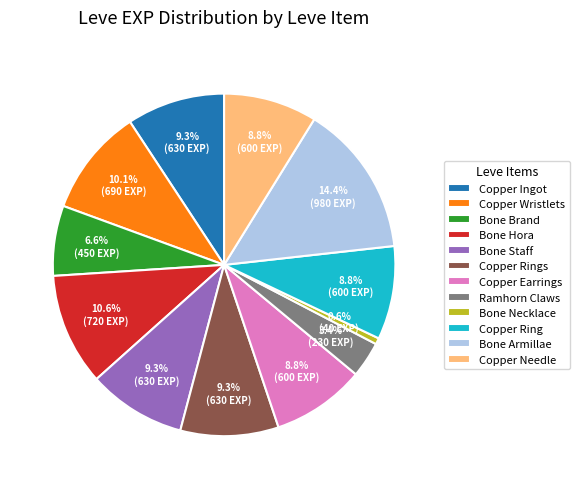

Does any single category account for the majority?

No